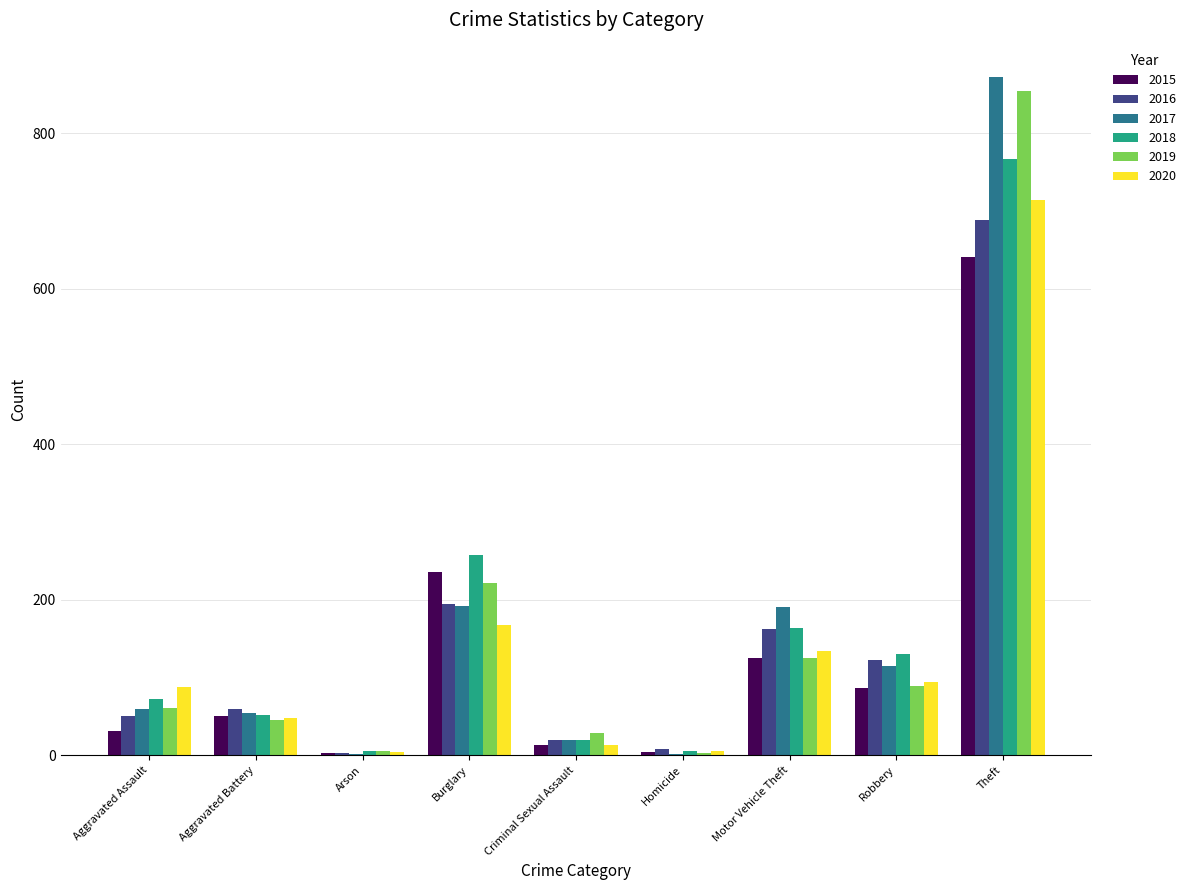

Are the bars grouped side by side (vs. stacked)?

Yes